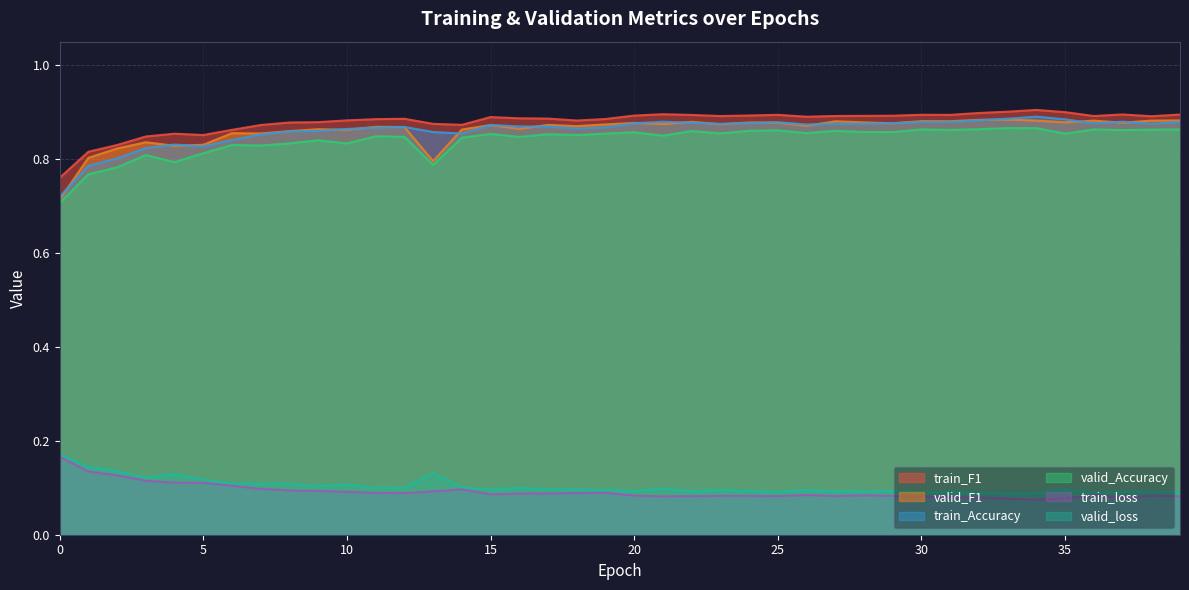

True or false: valid_F1 and valid_loss intersect in this chart.

False